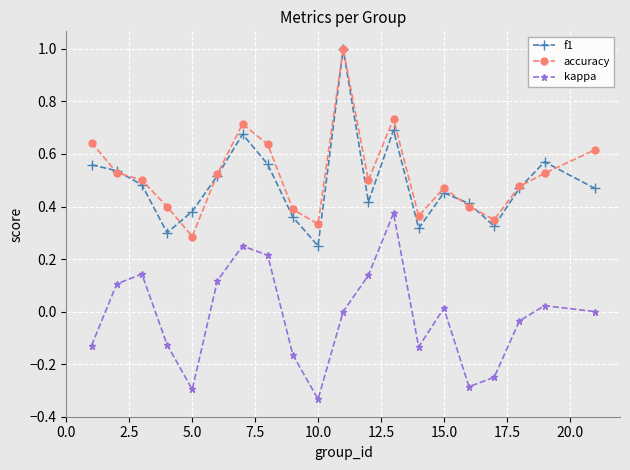

True or false: kappa has more than 2 interior local peaks.

True